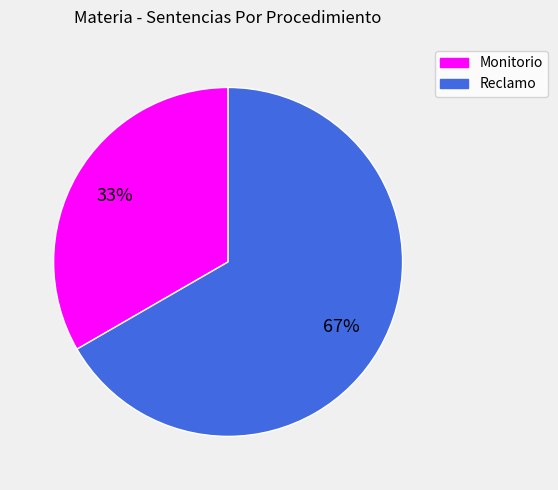

Do Reclamo and Monitorio together represent more than half of the pie?

Yes